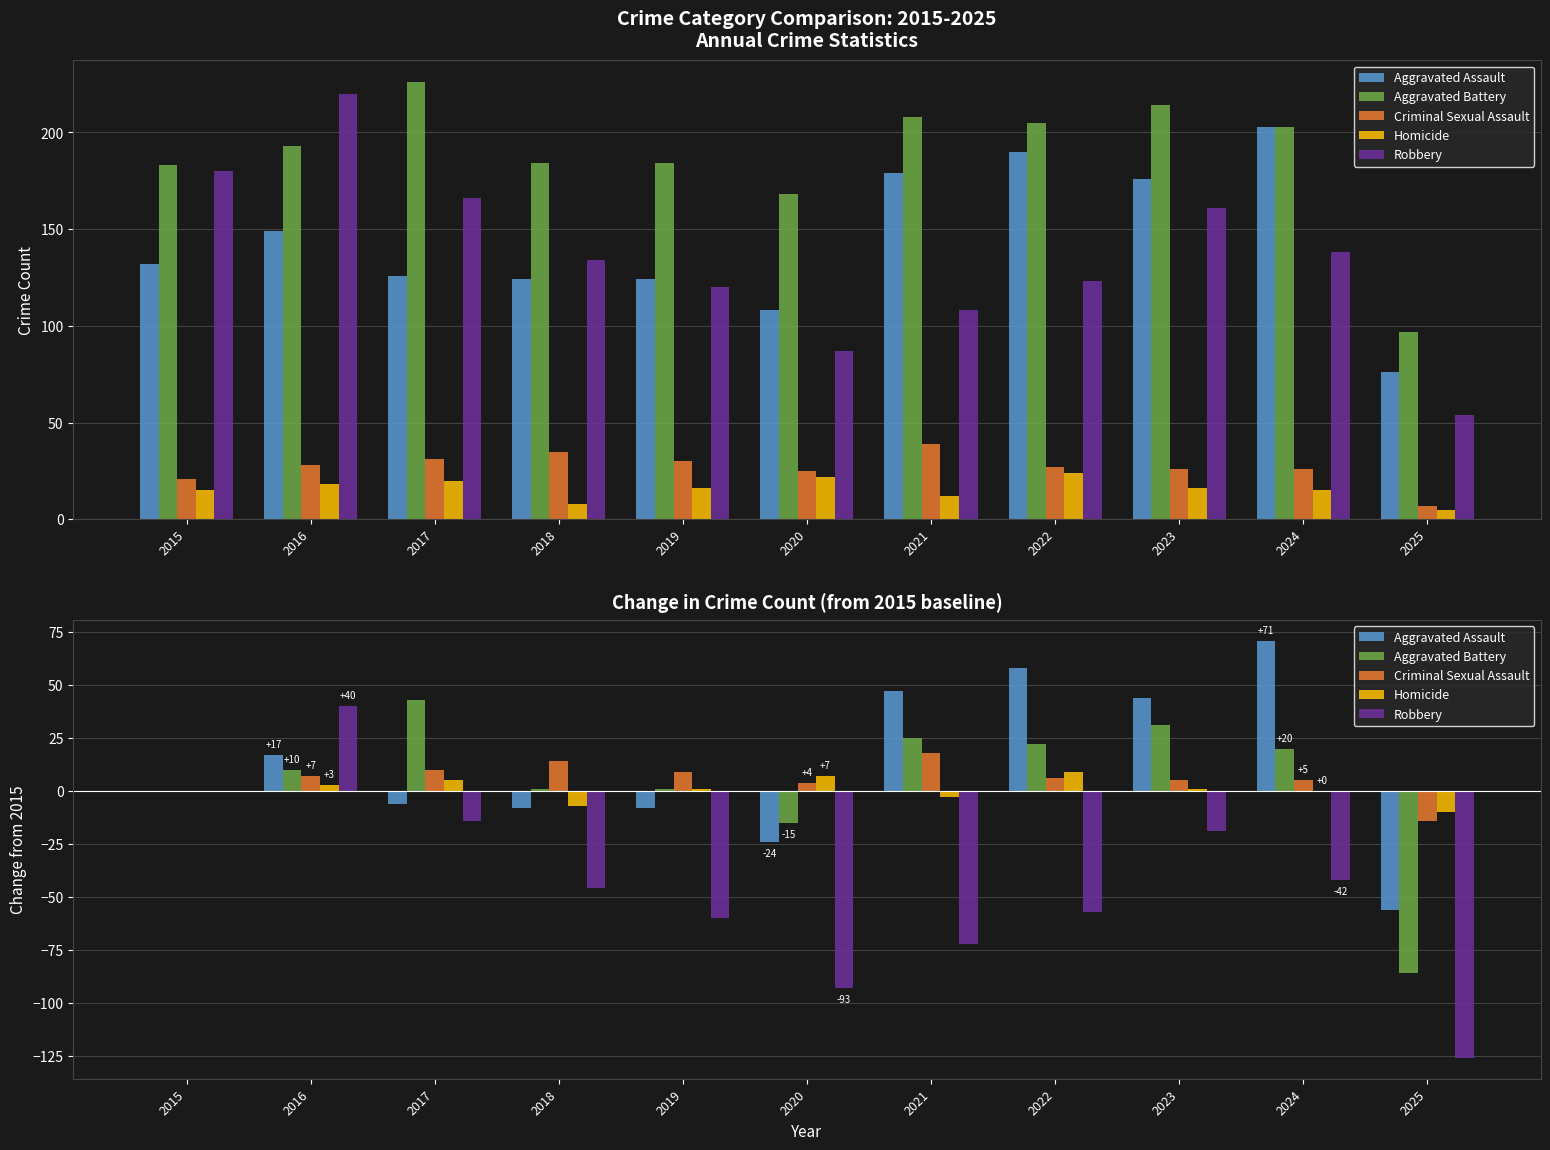

What are all the series names shown in the legend?

Aggravated Assault, Aggravated Battery, Criminal Sexual Assault, Homicide, Robbery